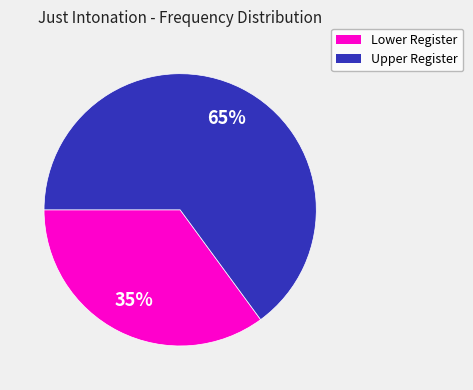

To the nearest percent, what is the average slice percentage?

50%